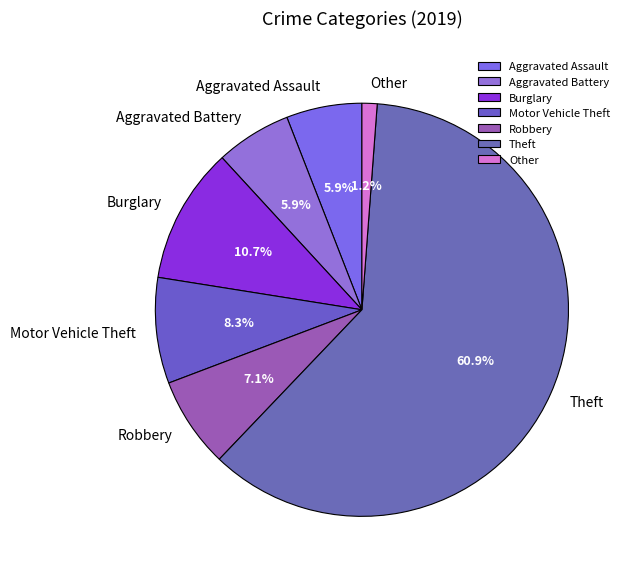

Which category has the biggest portion of the pie?

Theft